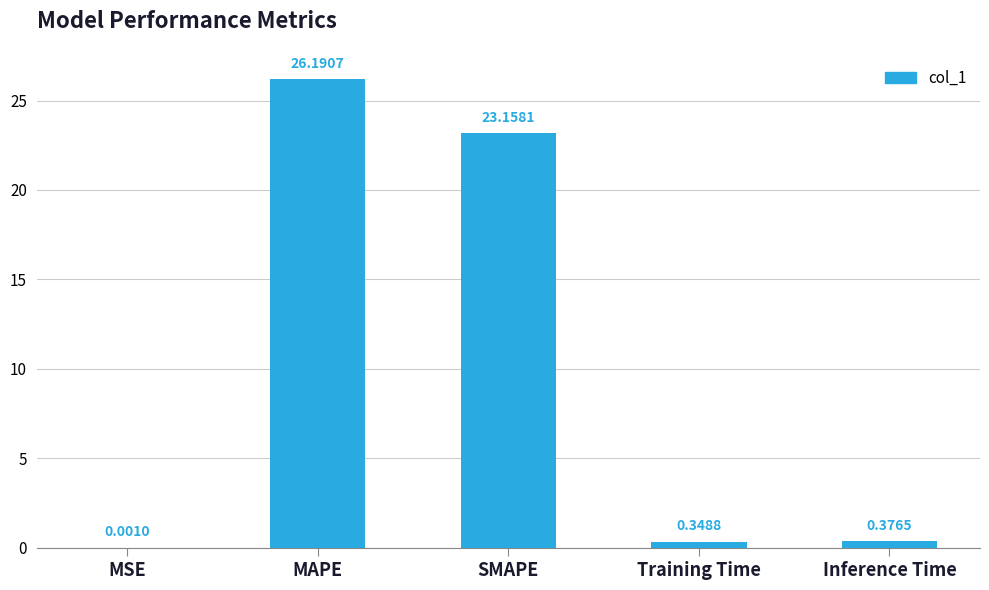

Where is the data nearest to the value 13?

SMAPE